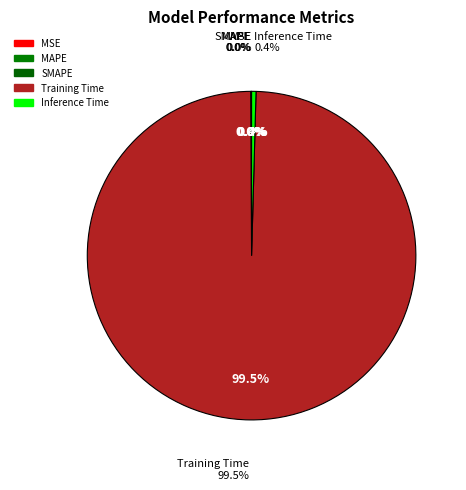

What is the smallest slice in the pie chart?

MSE